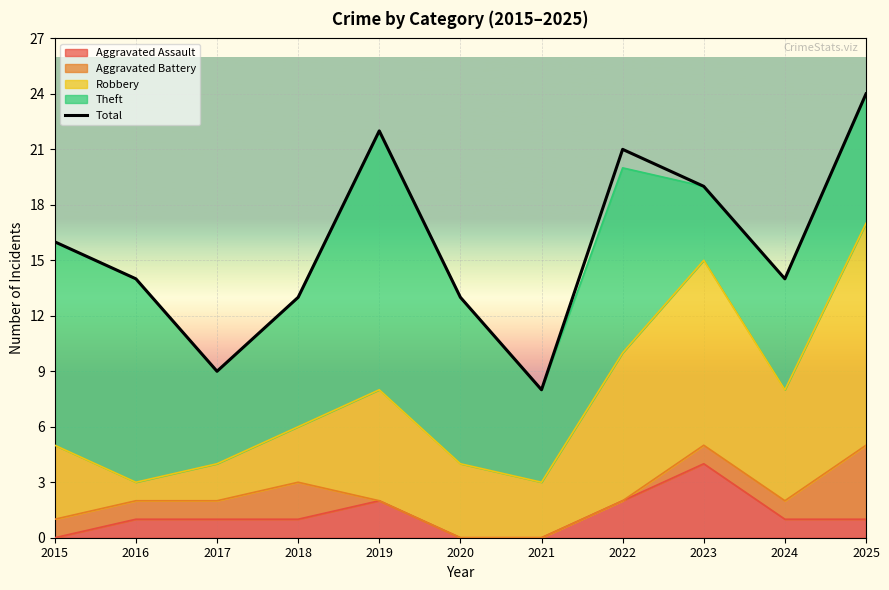

Which label corresponds to the largest value in the chart?

2025